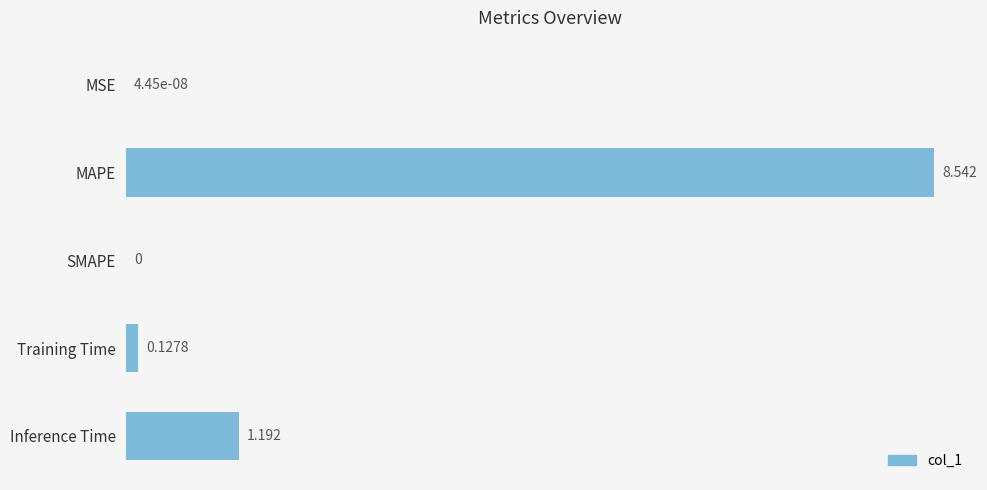

Are the bars horizontal?

Yes